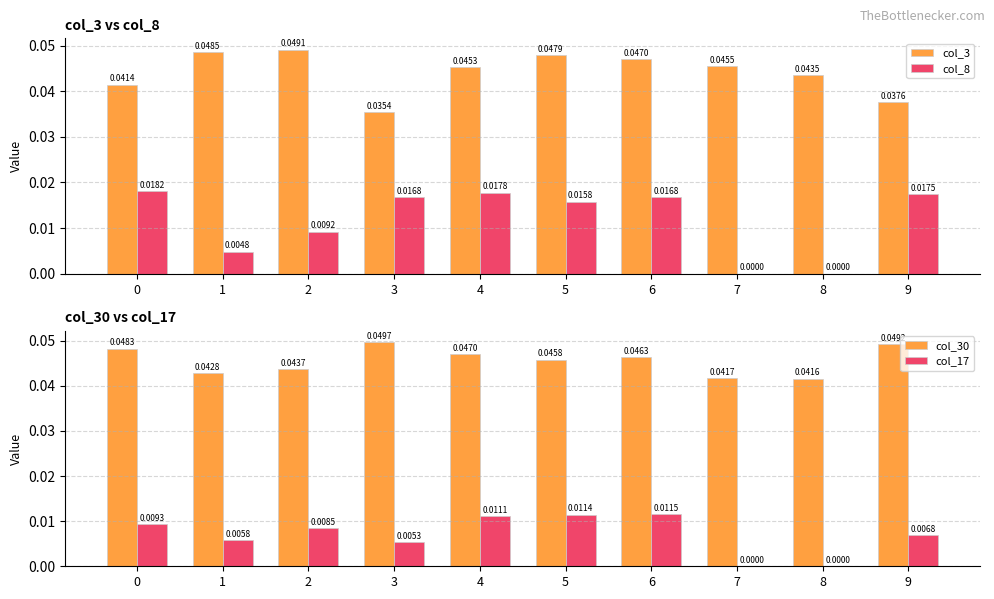

Which has a higher value, 4 or 6?

6